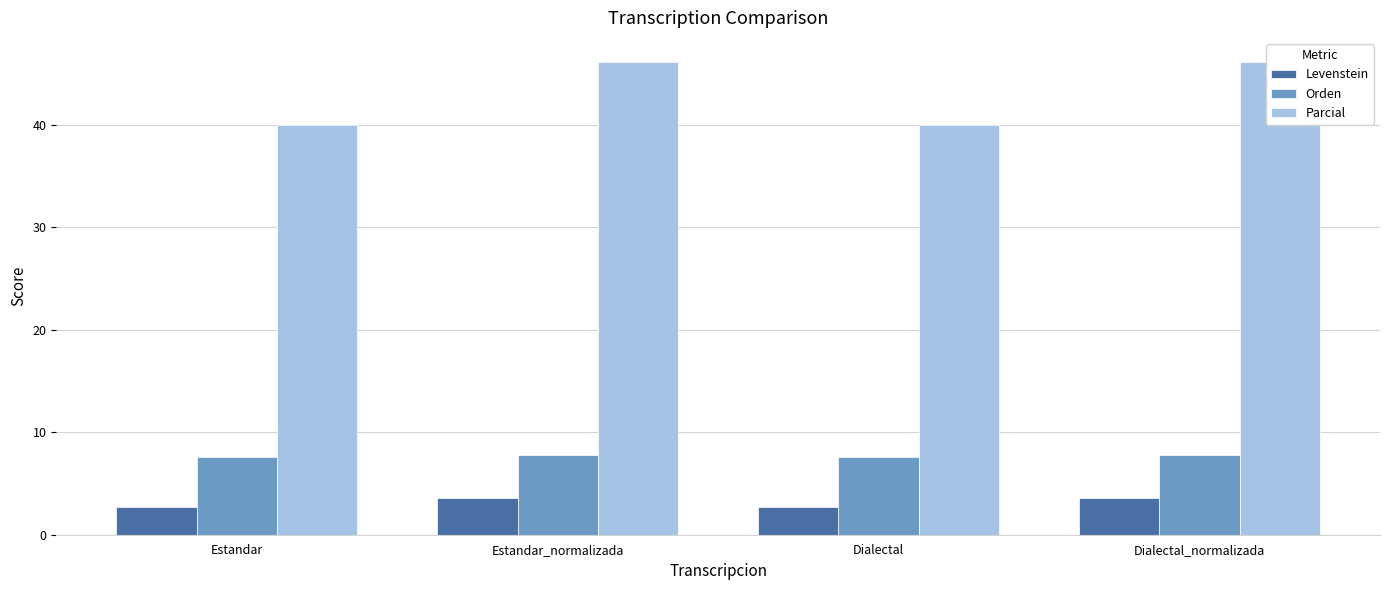

Rank the categories by Levenstein value from highest to lowest.

Estandar_normalizada, Dialectal_normalizada, Estandar, Dialectal